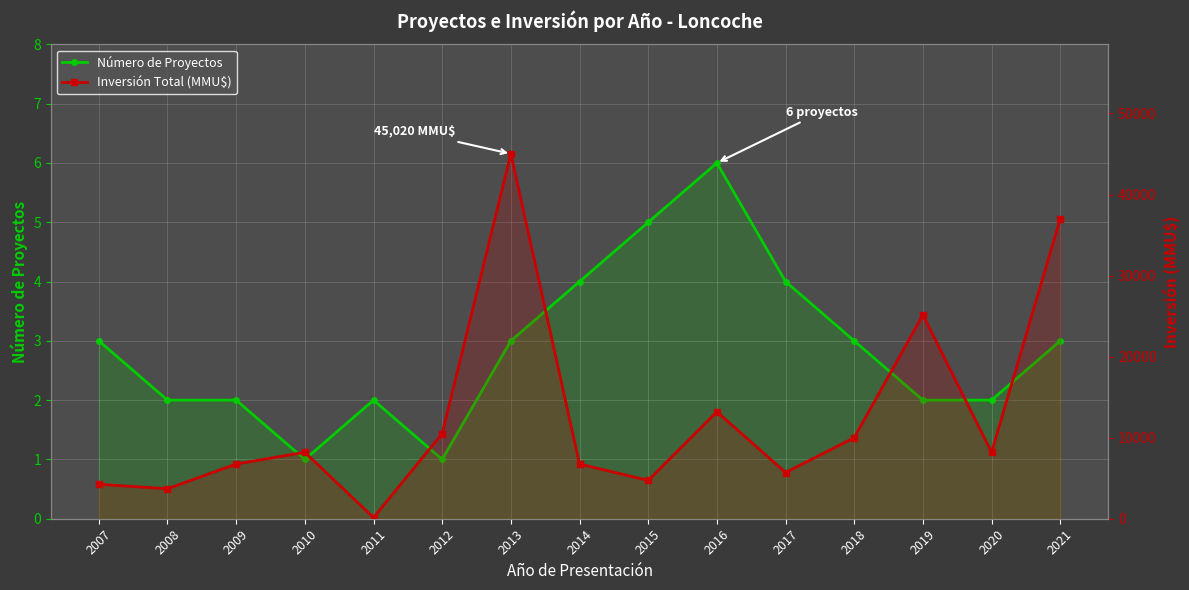

Reading left to right, extract all data points from this chart.

Número de Proyectos: 3	2	2	1	2	1	3	4	5	6	4	3	2	2	3
Inversión Total (MMU$): 4250	3700	6750	8200	150	10500	45020	6750	4725	13200	5700	10000	25150	8200	37000